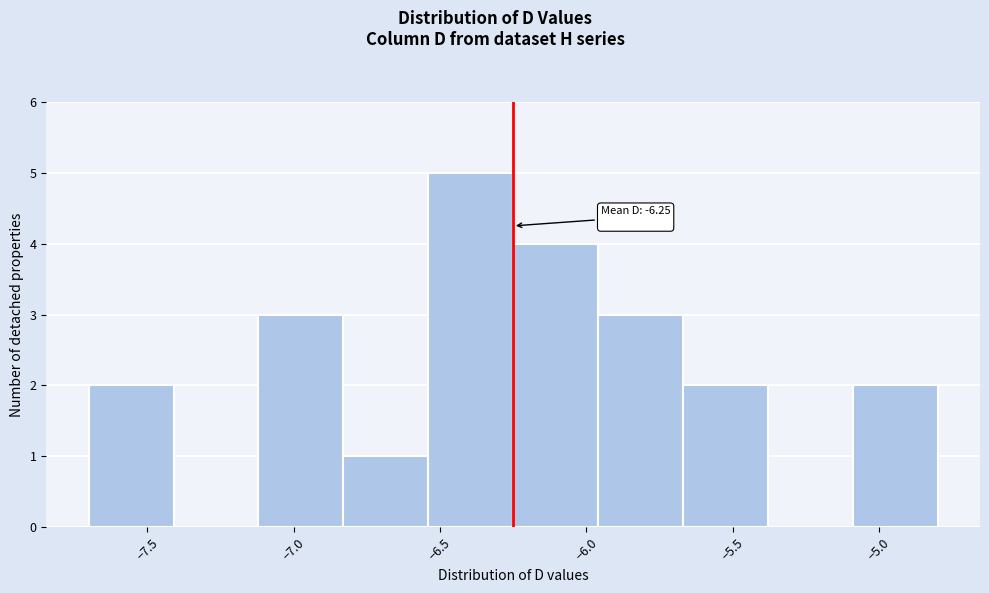

Which range on the x-axis has the tallest bar?

-6.54 to -6.25